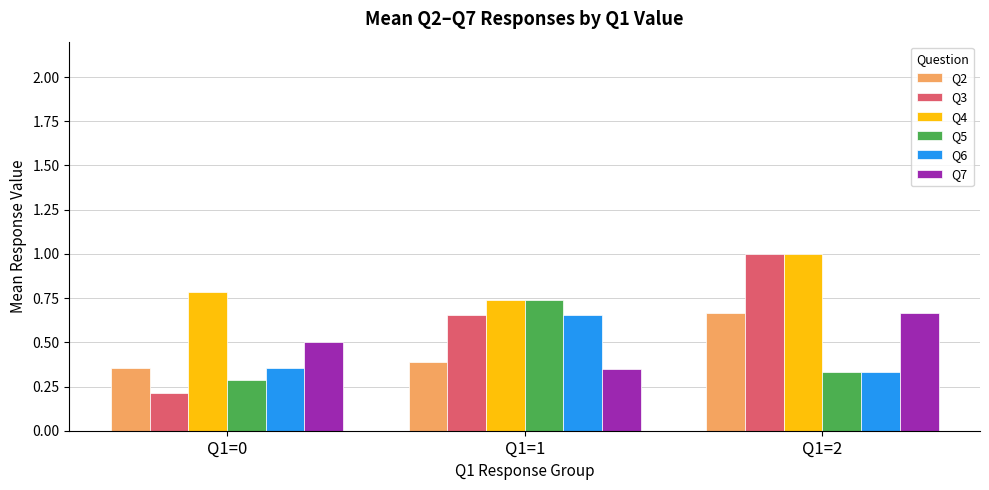

What is the sum of all Q5 values?

1.4